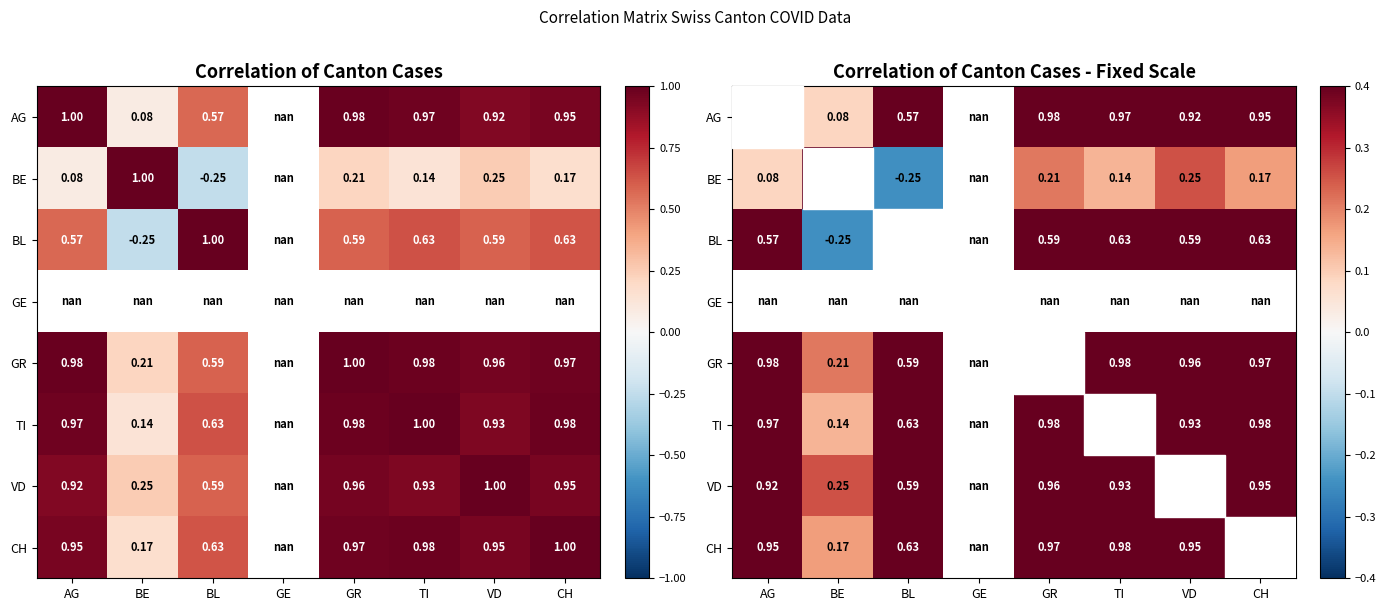

Where is BE nearest to the value 0?

AG